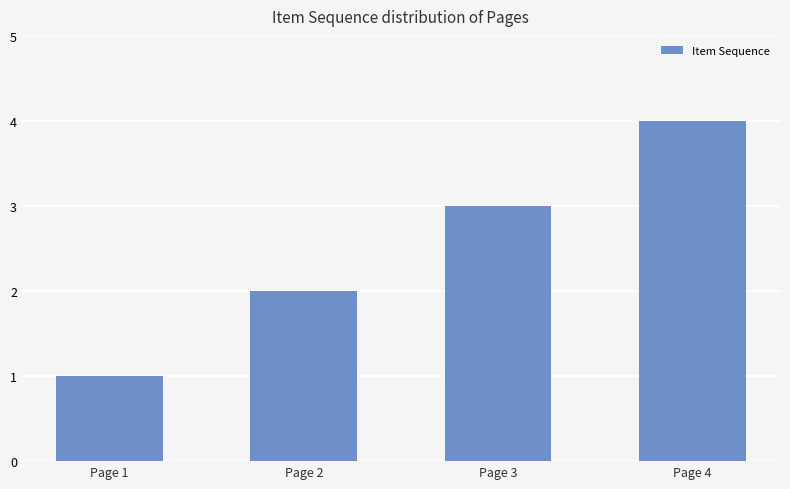

How many values are between 2 and 4?

3